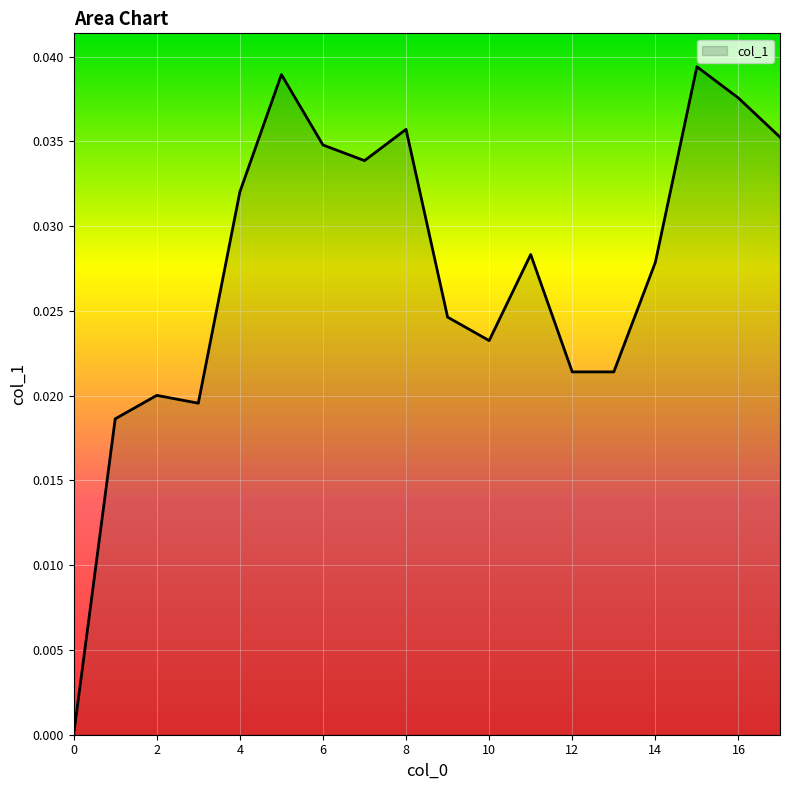

Count the values in the range 0 to 1.

18